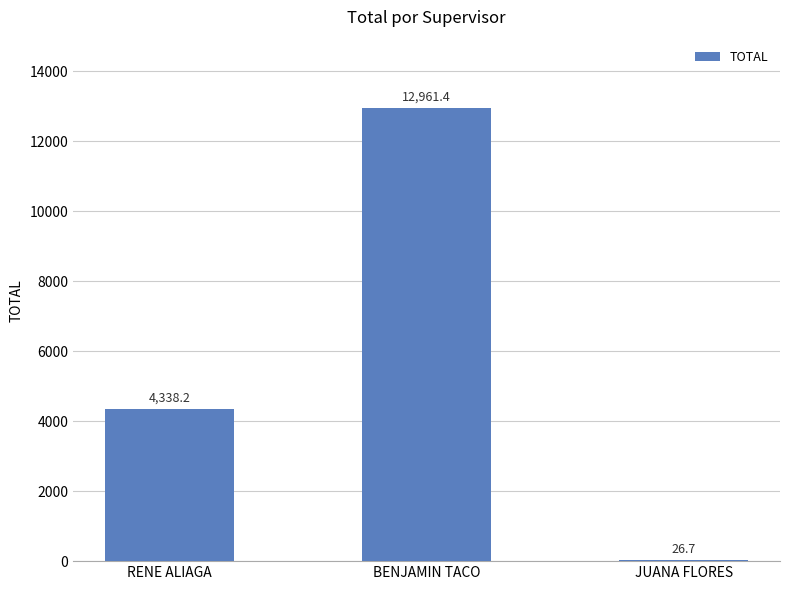

What is the approximate value at JUANA FLORES?

26.7